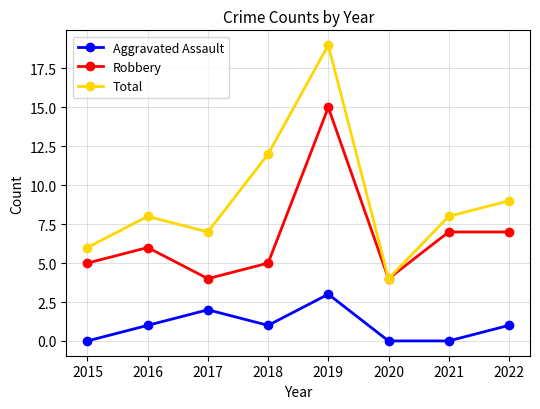

Does the chart have visible grid lines?

Yes